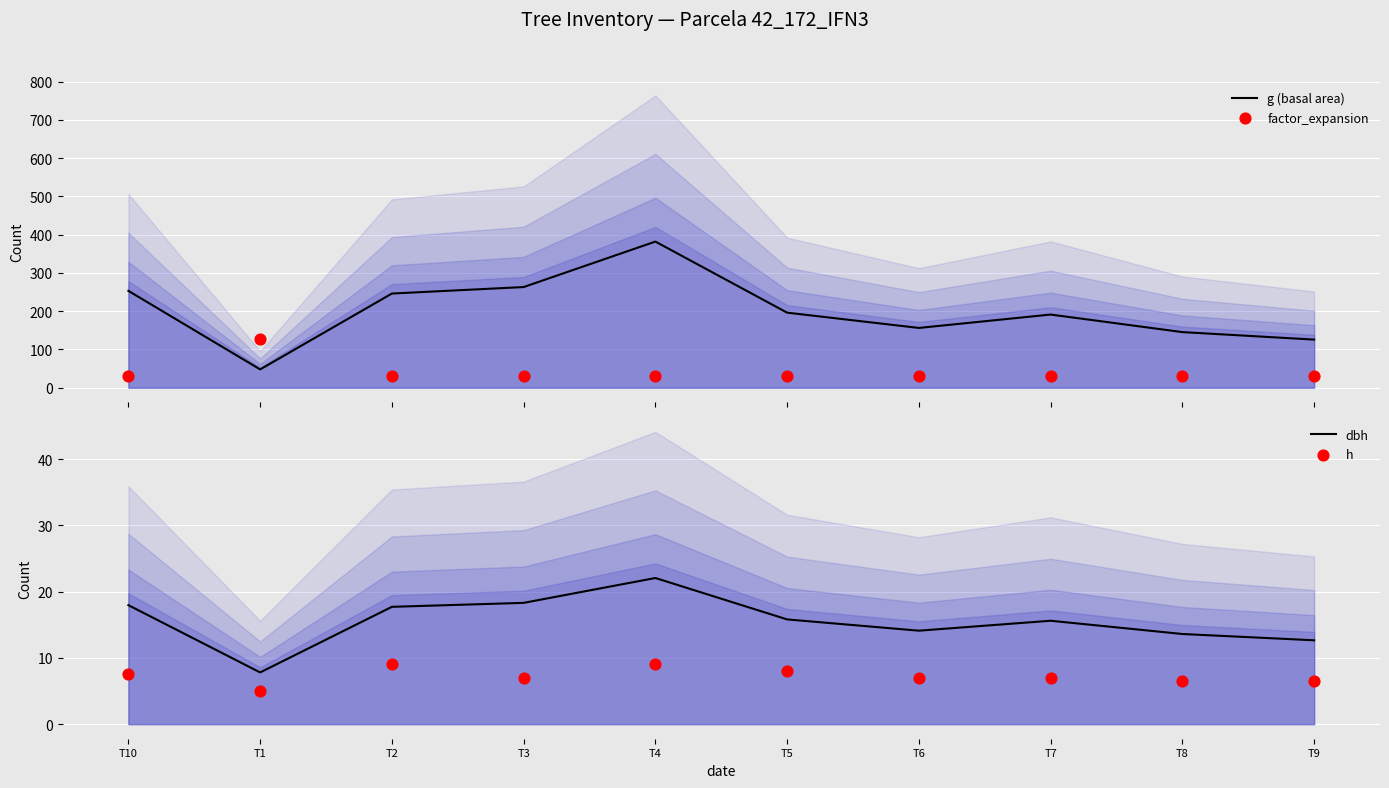

Is the value of dbh at T4 greater than the value of factor_expansion at T2?

No